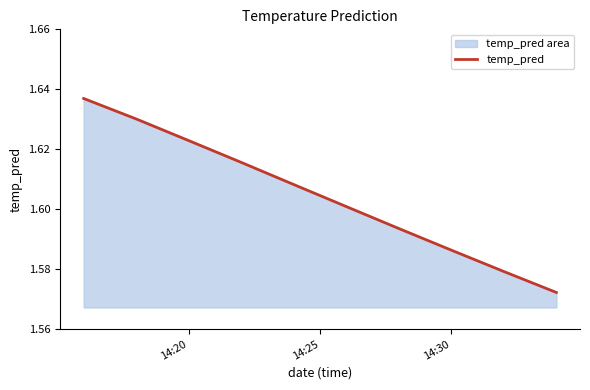

What is the difference between the maximum and second lowest values?

0.1